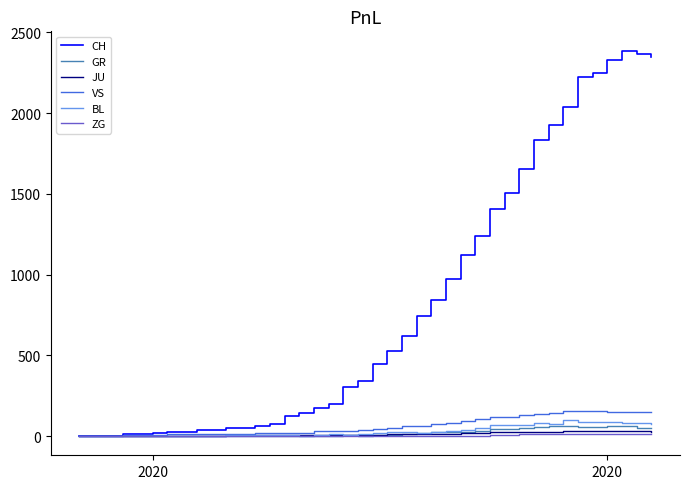

Which series has the largest range (max minus min)?

CH